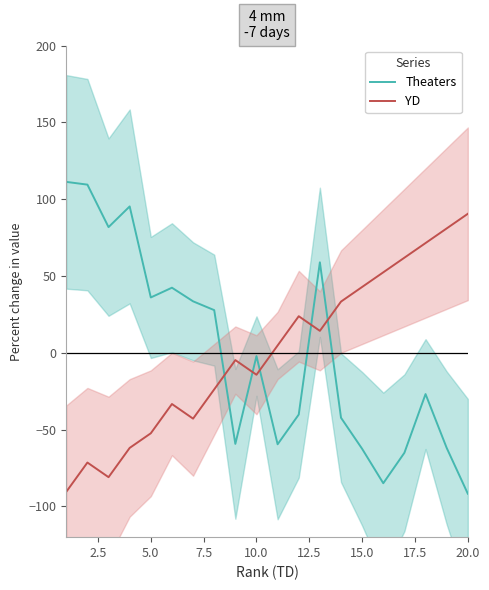

True or false: YD and Theaters intersect in this chart.

True